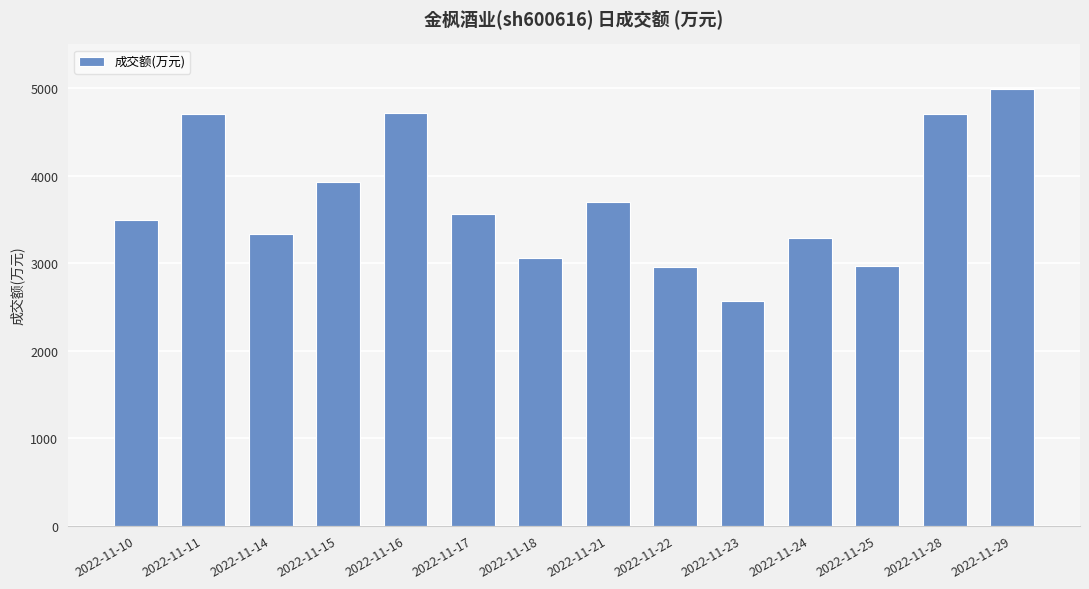

At which category does the chart reach its peak across all series?

2022-11-29